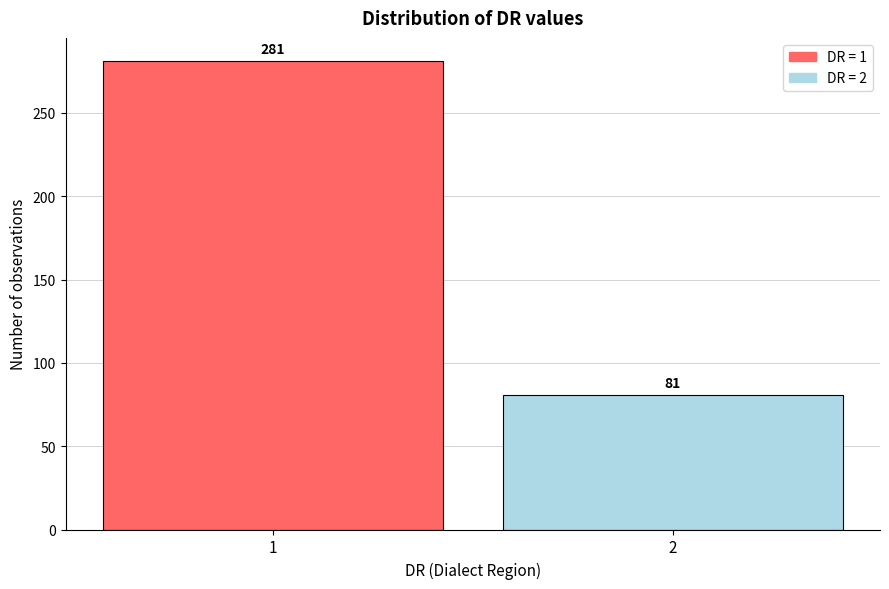

Reading left to right, extract all data points from this chart.

281	81